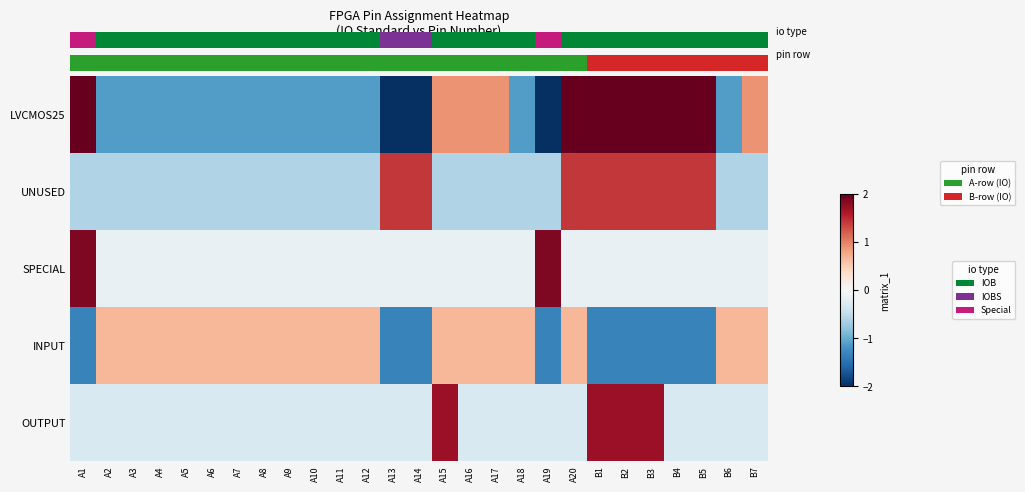

What is the maximum value for SPECIAL?

1.9